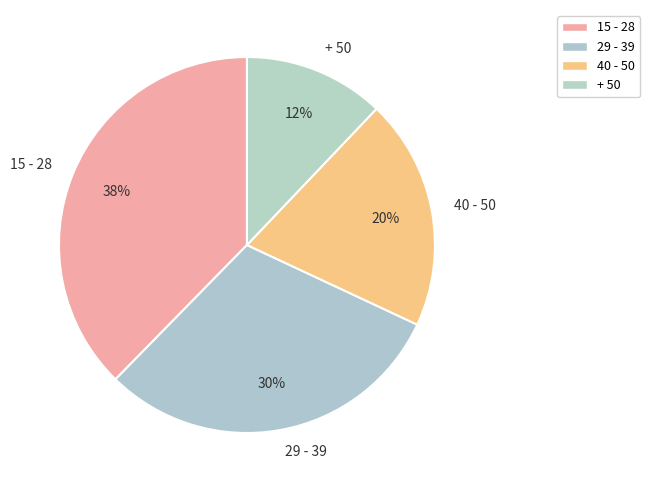

Which category has the smallest portion of the pie?

+ 50